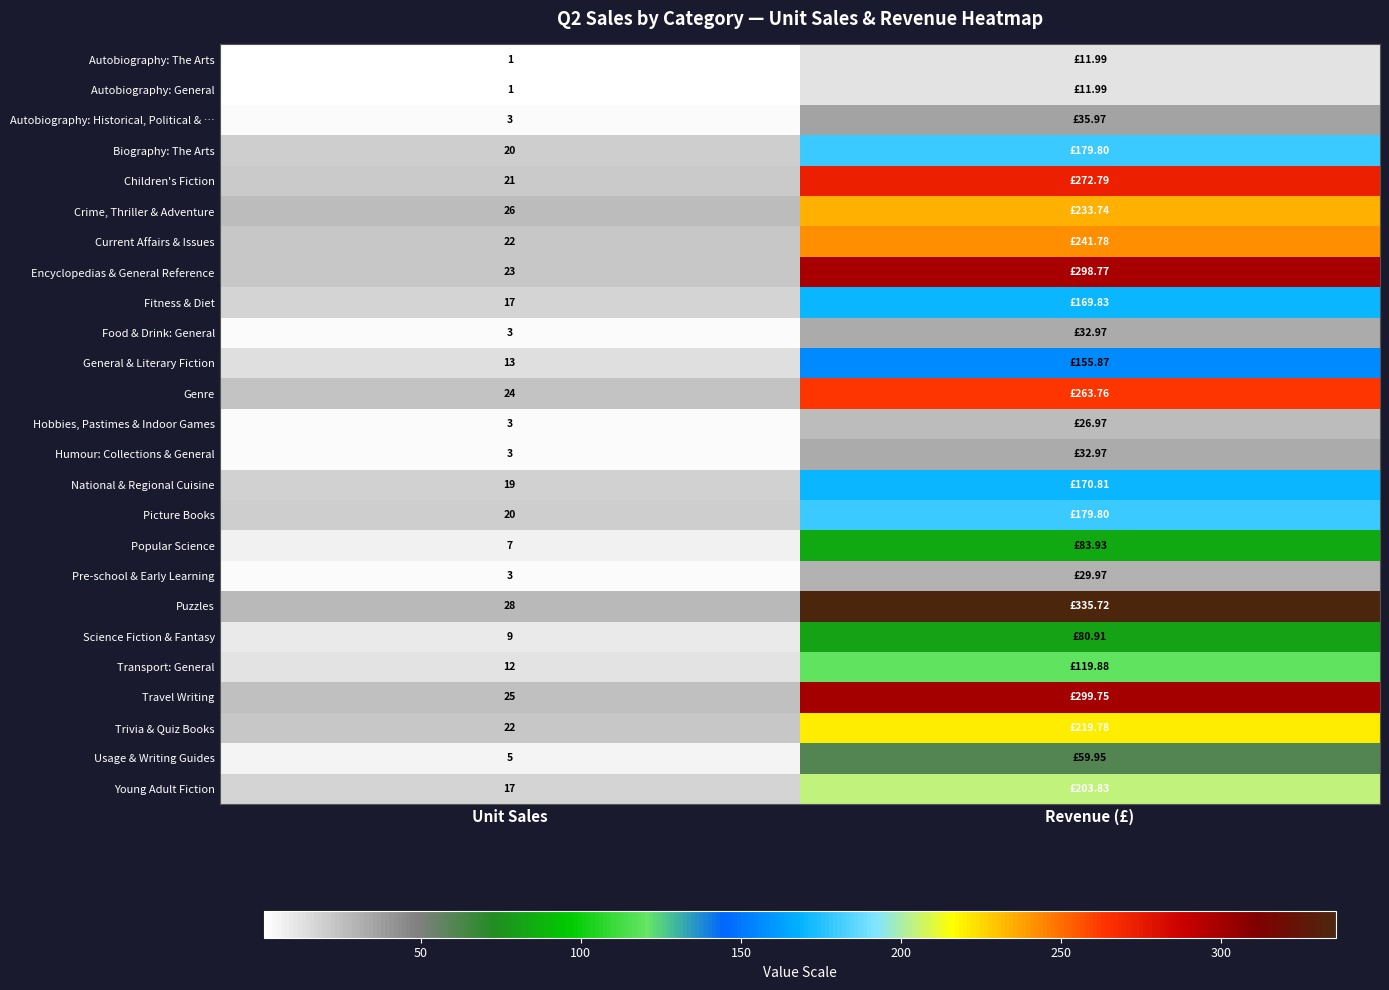

Is the value of Popular Science at Unit Sales greater than the value of Autobiography: General at Unit Sales?

Yes